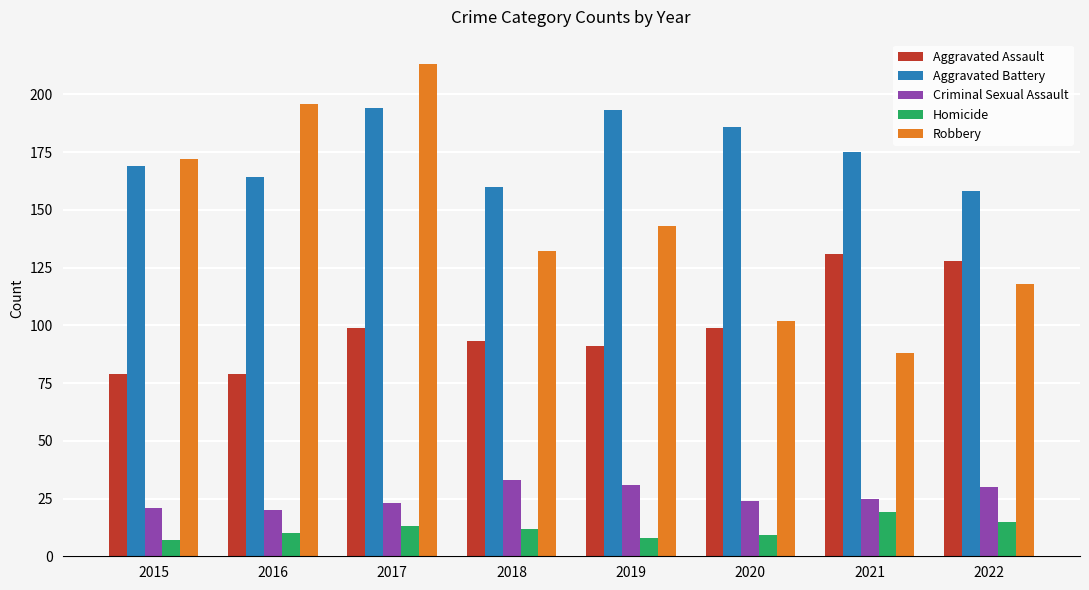

What are all the series names shown in the legend?

Aggravated Assault, Aggravated Battery, Criminal Sexual Assault, Homicide, Robbery